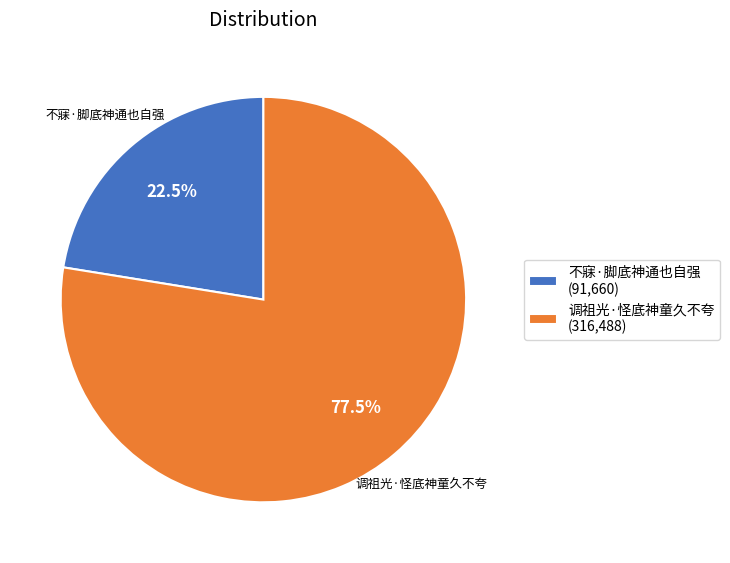

To the nearest percent, what is the average slice percentage?

50%